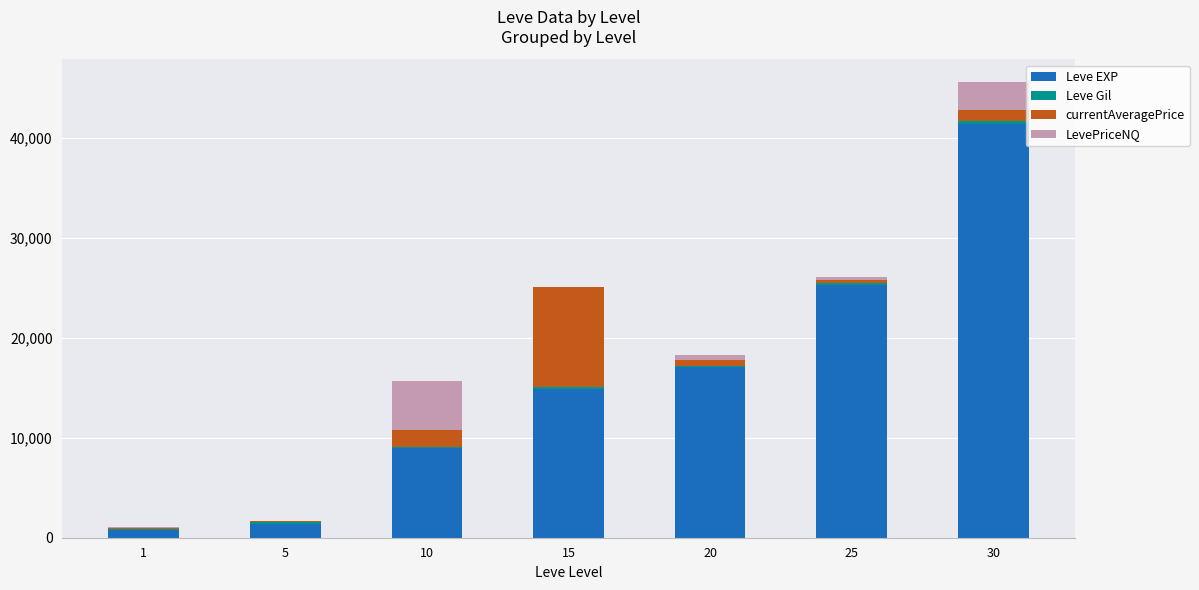

The value of Leve EXP at 20 is 17120.0. True or false?

True